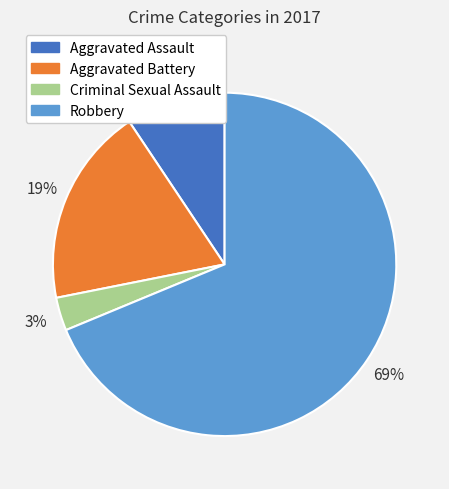

Is it true that Robbery is 61% of the pie?

False